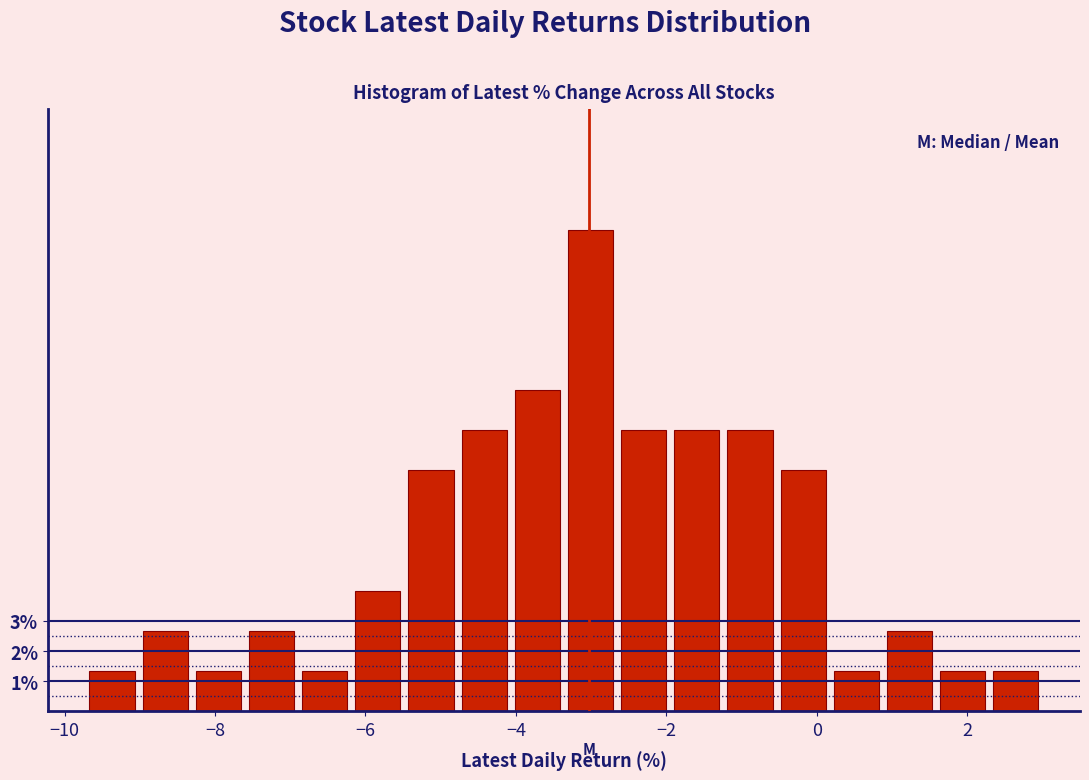

Around what value on the x-axis is the tallest bar? Give the approximate position of its centre, as read against the axis.

-3.0